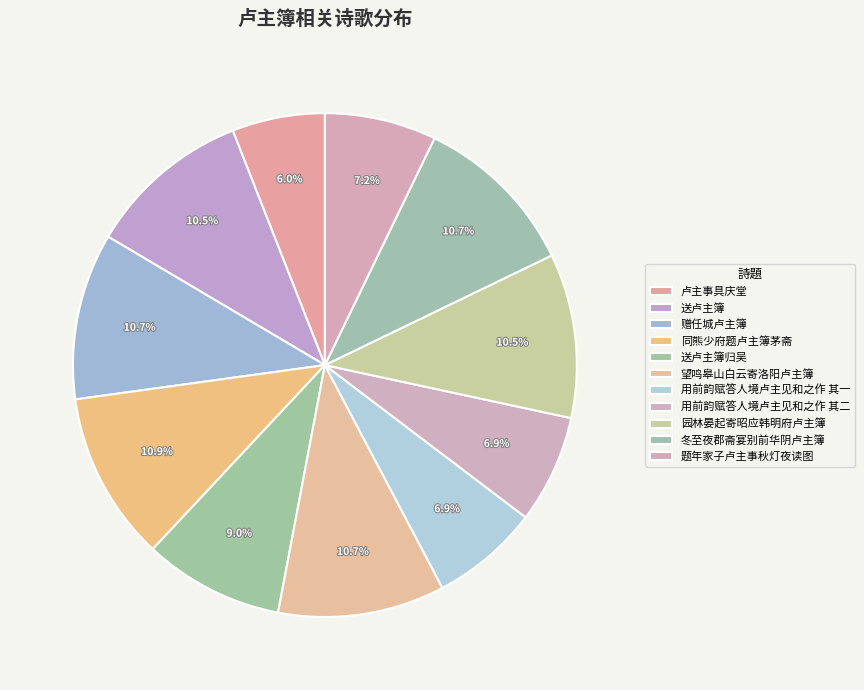

Count the number of slices in the pie.

11